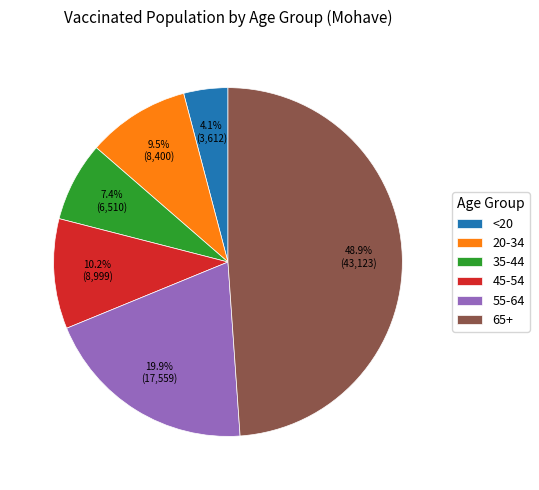

To the nearest percent, what is the difference between the largest and smallest slice percentages?

45%